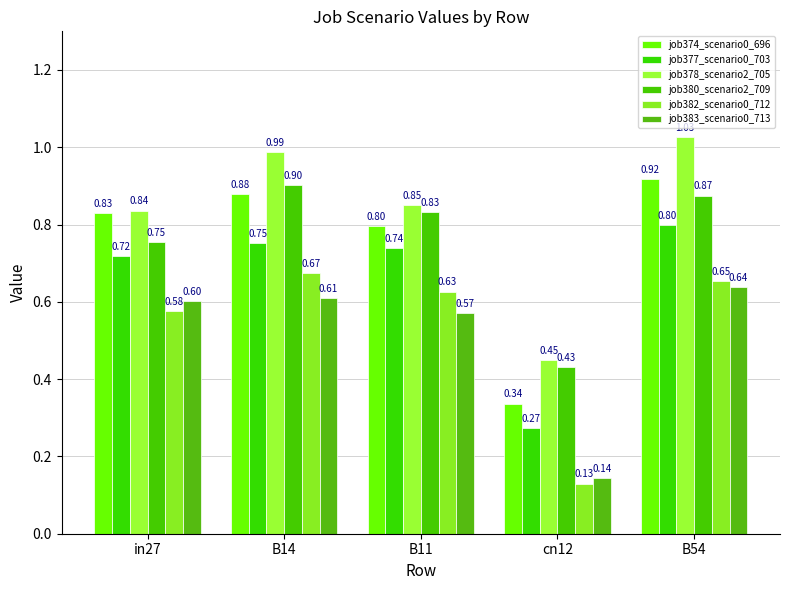

List the series in order of their peak value, lowest first.

job383_scenario0_713, job382_scenario0_712, job377_scenario0_703, job380_scenario2_709, job374_scenario0_696, job378_scenario2_705